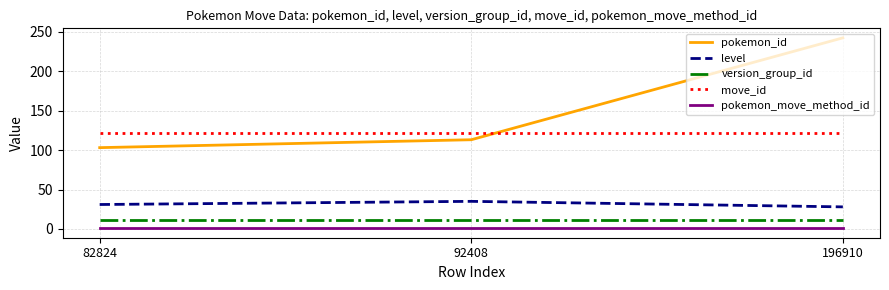

At how many categories does at least one series exceed 169?

1